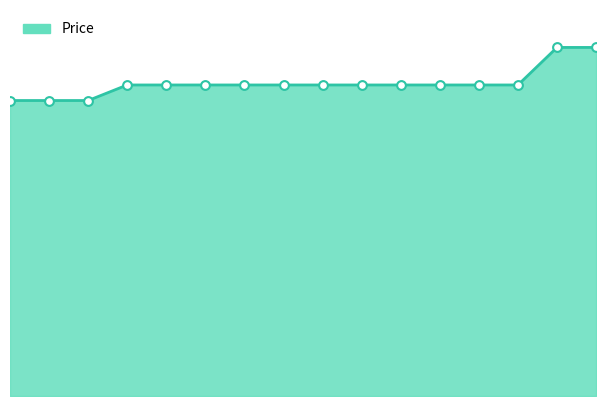

How many lines are shown in the chart?

1